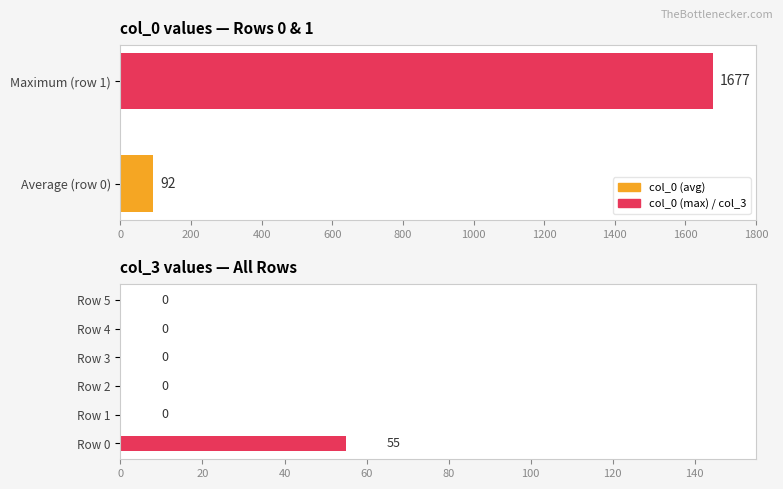

What is the value of the 2nd bar from the left?

55